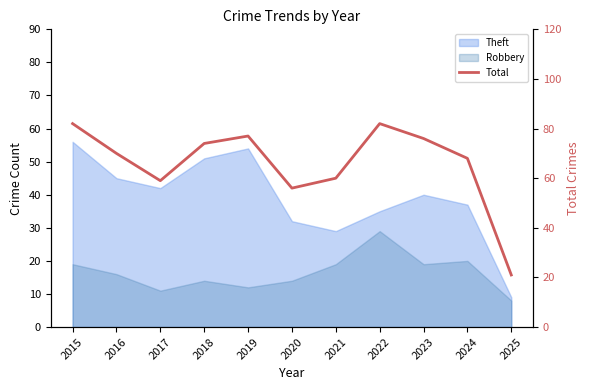

What is the difference between the maximum and minimum values?

61